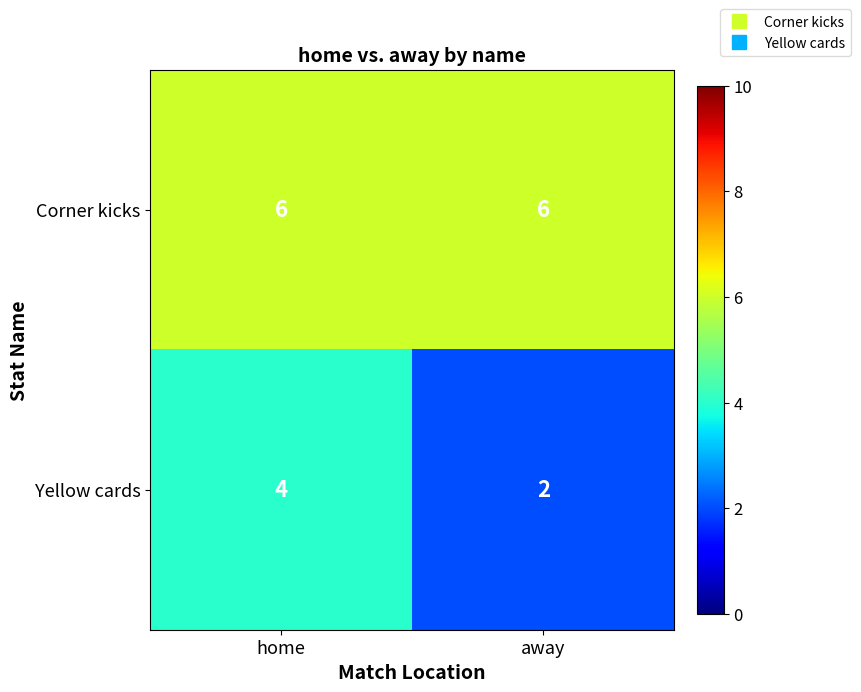

At which label does Yellow cards reach its minimum?

away